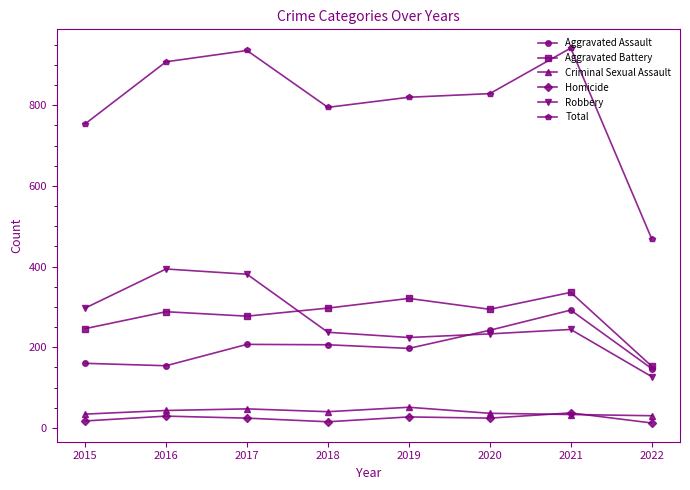

Where is the first local maximum for Aggravated Battery?

2016